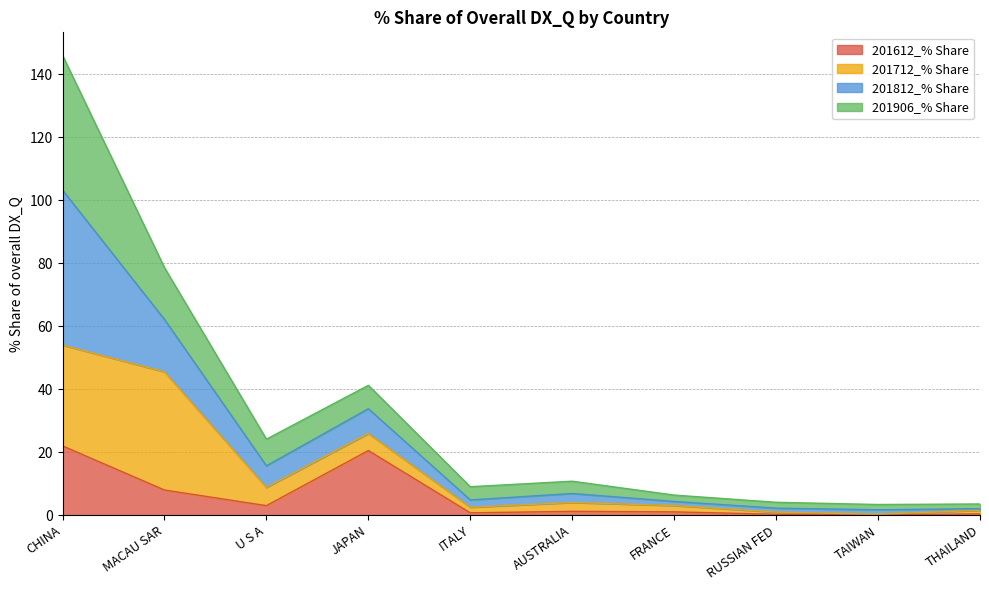

Where is 201612_% Share nearest to the value 10?

MACAU SAR